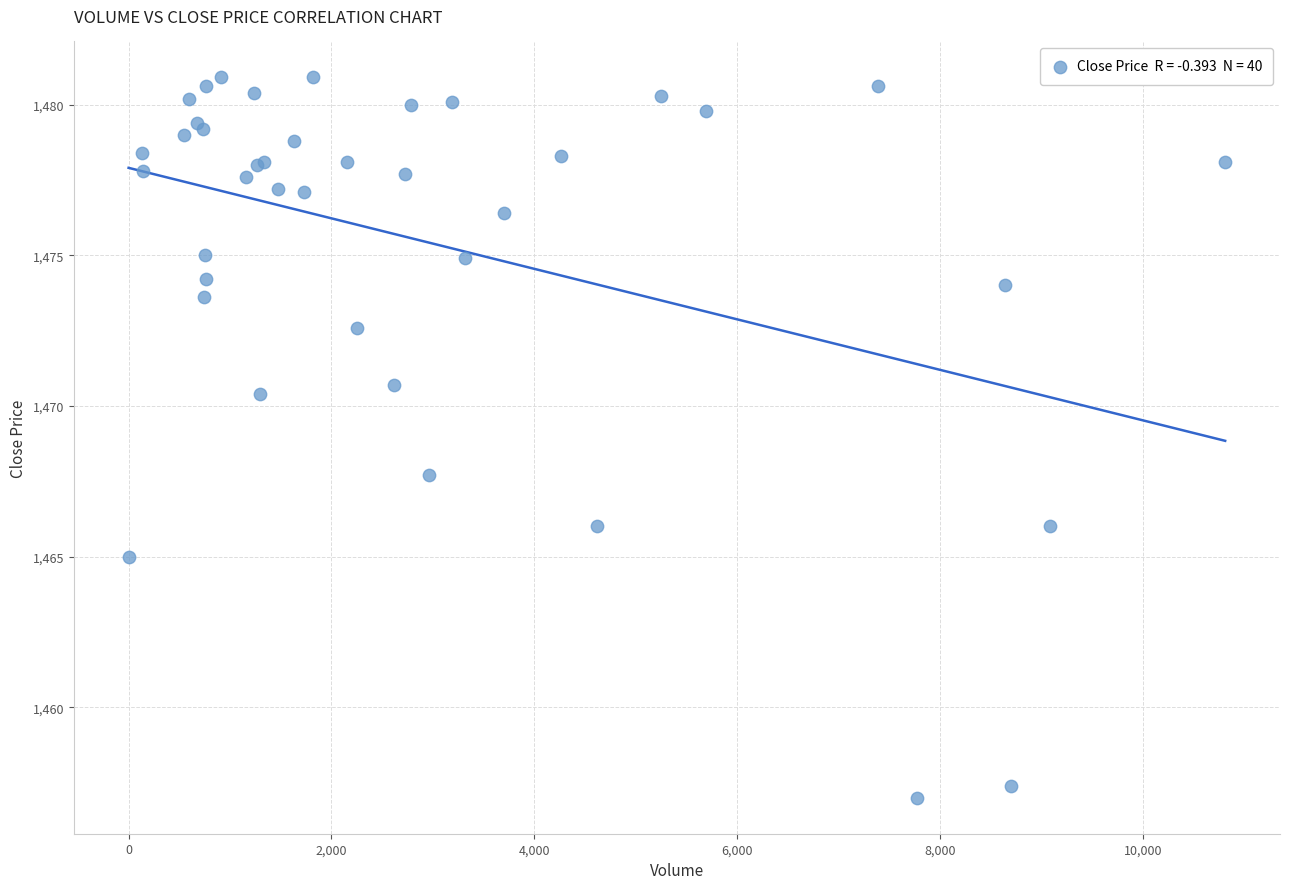

What Y value in the scatter plot is closest to 1468?

1467.7